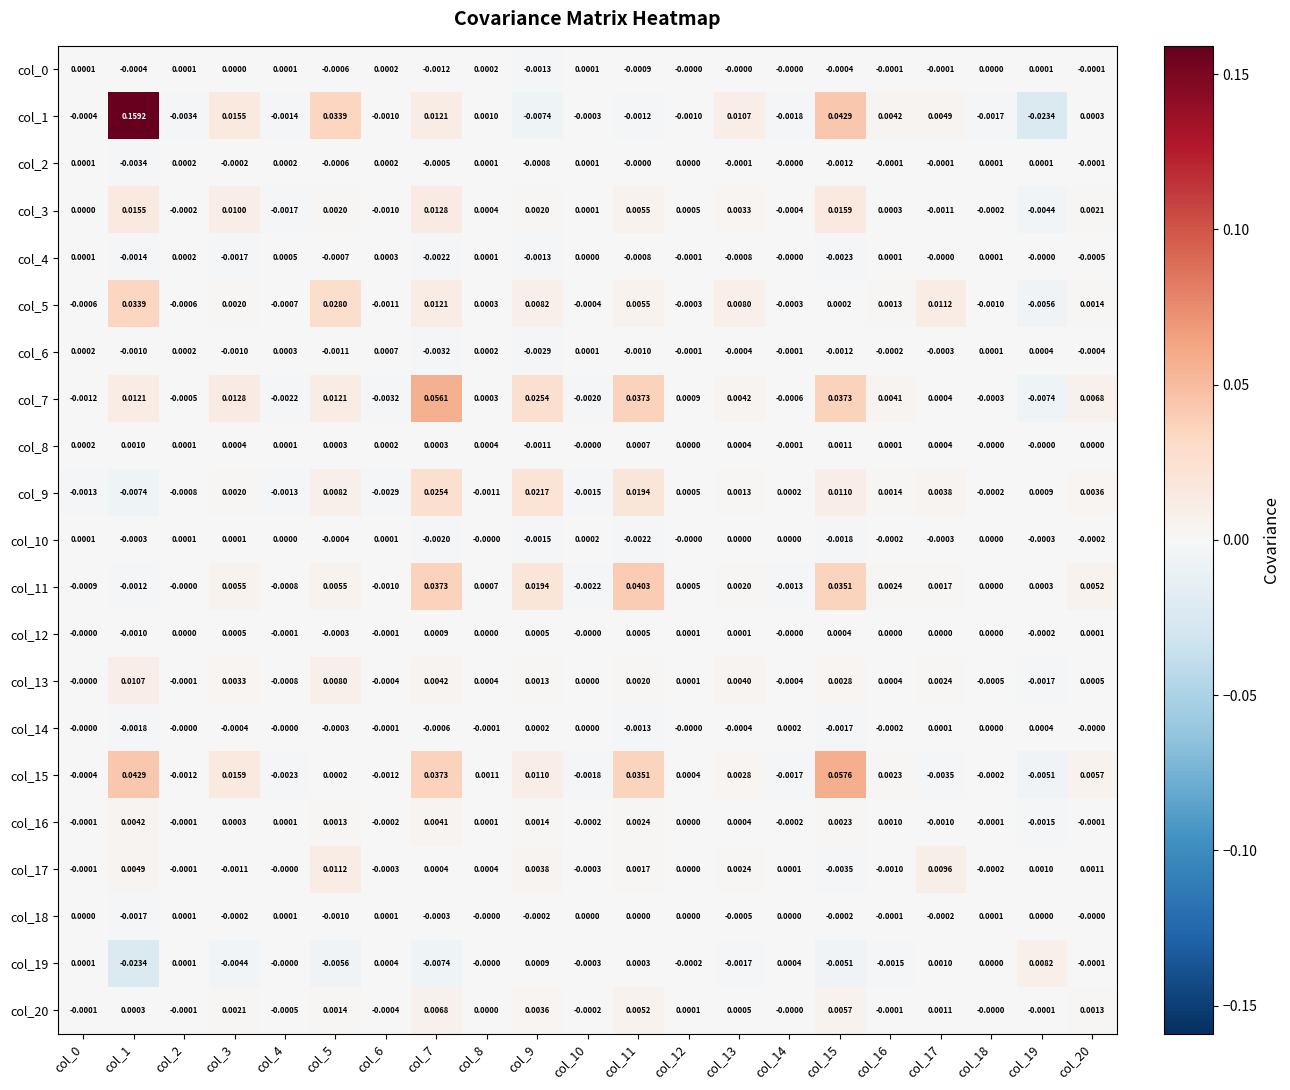

Is the value of col_15 at col_7 greater than the value of col_5 at col_14?

Yes